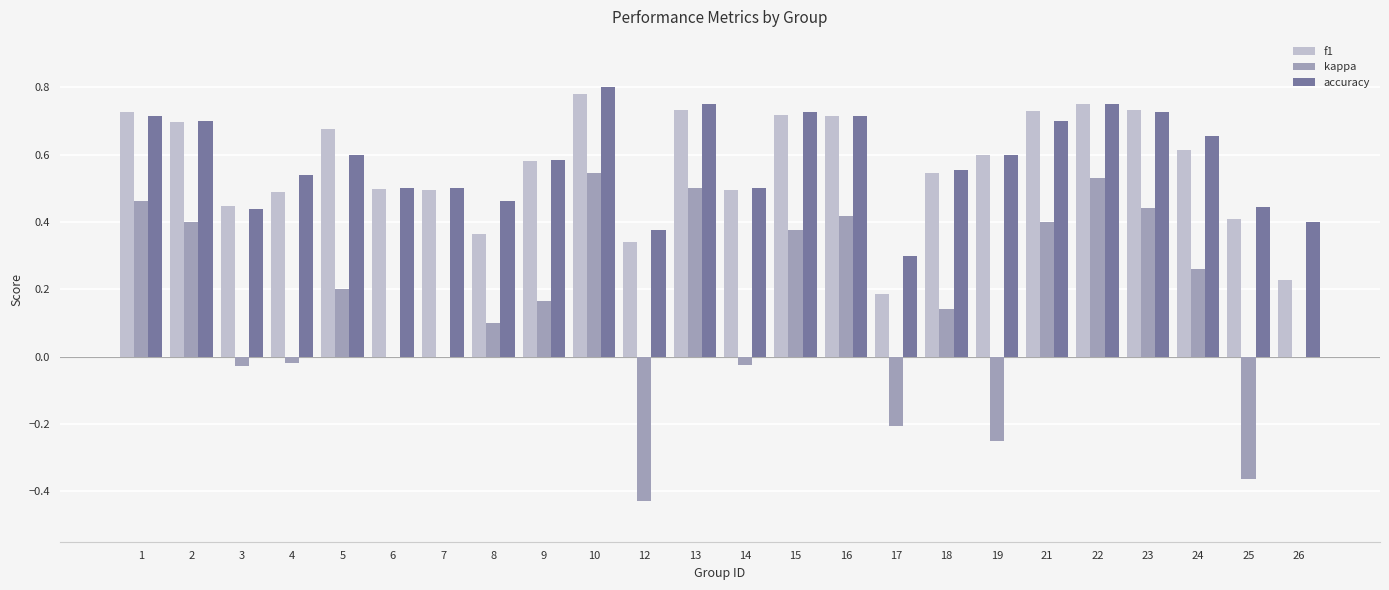

What are all the series names shown in the legend?

f1, kappa, accuracy